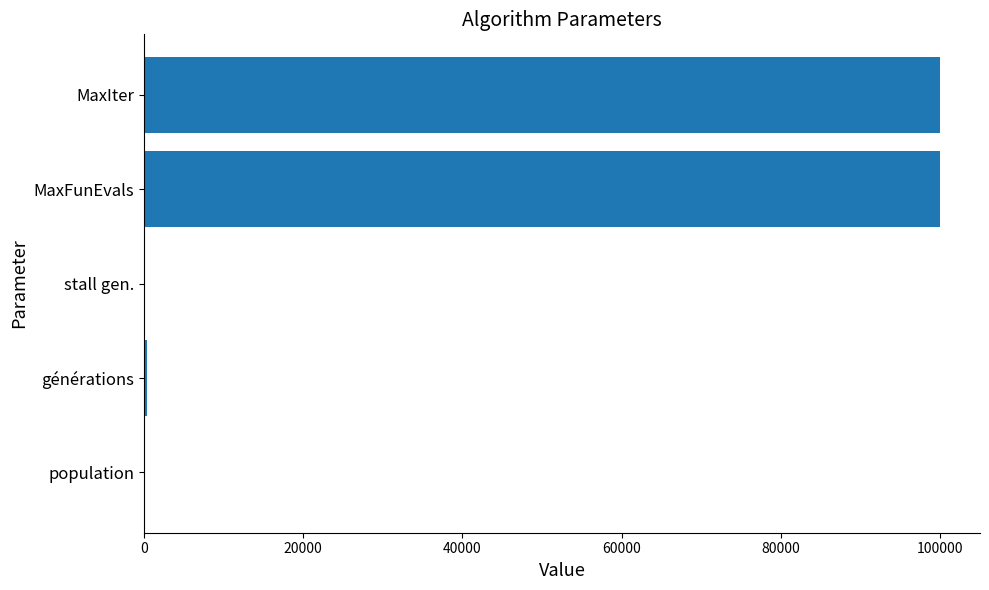

How many data points does each series have?

5